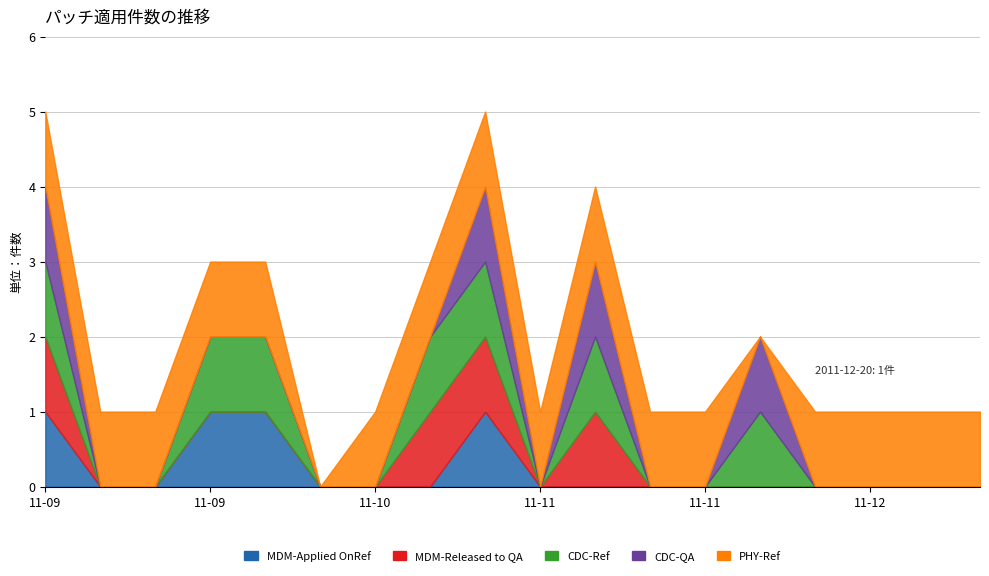

What is the label of the 16th point from the right?

2011-09-18